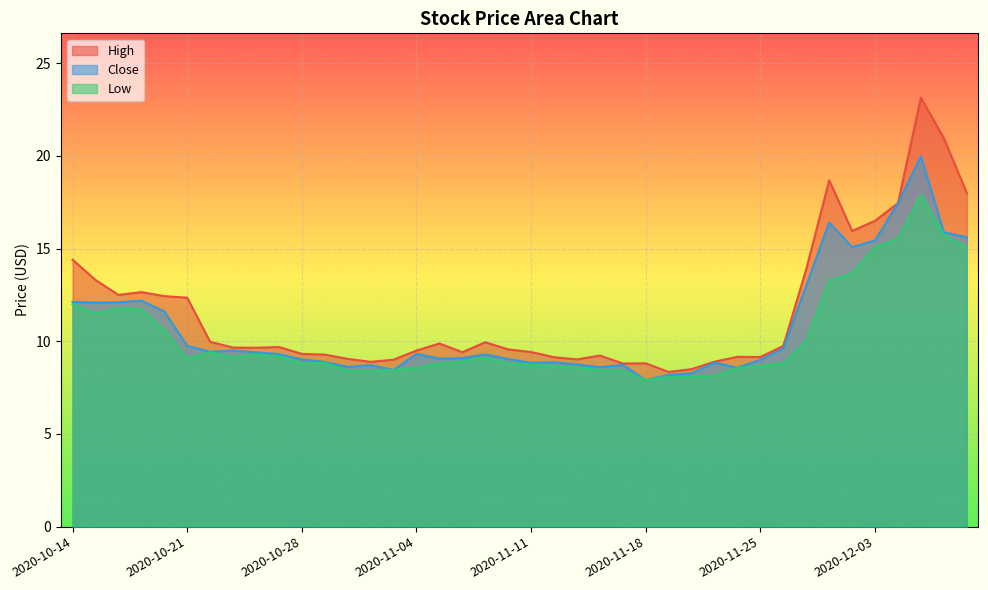

In Close, how many points are lower than both neighbors (excluding endpoints)?

10